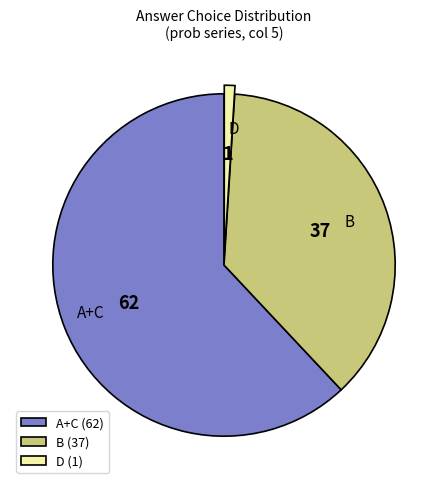

Does any single category account for the majority?

Yes